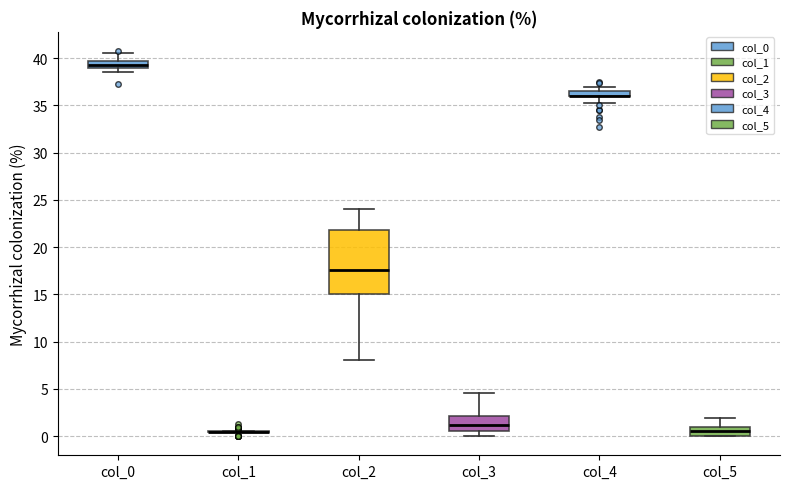

Comparing the boxes themselves (not the whiskers), which one is the tallest?

col_2